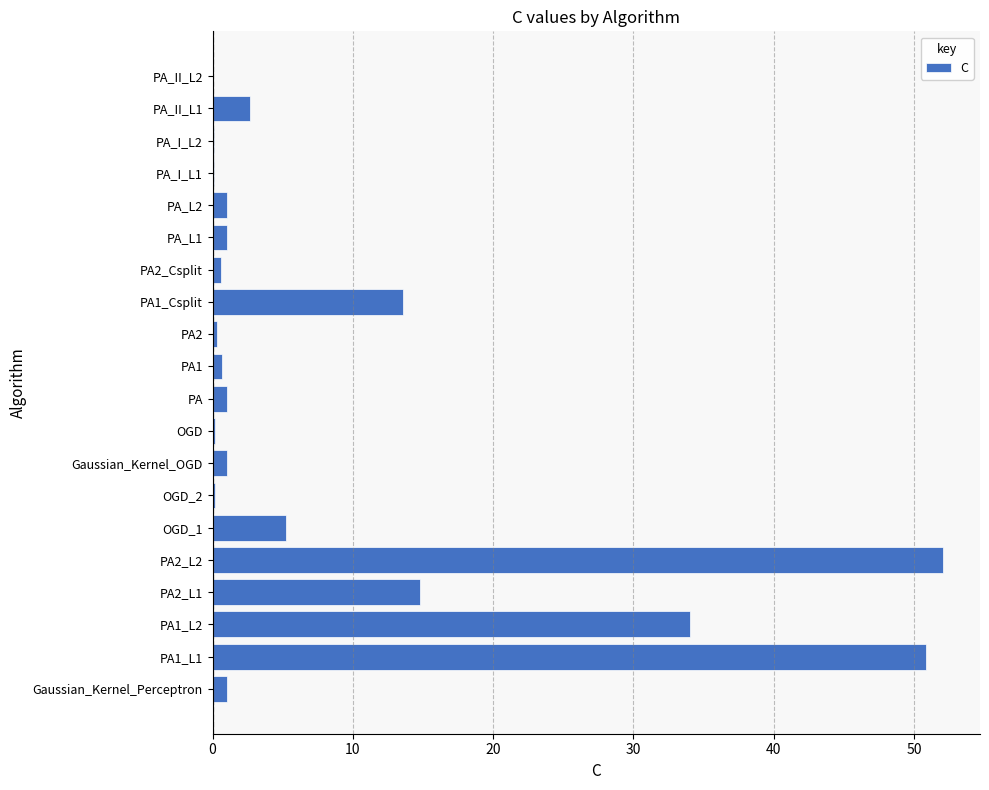

The chart shows a value of 0.1 at PA_I_L2. True or false?

True